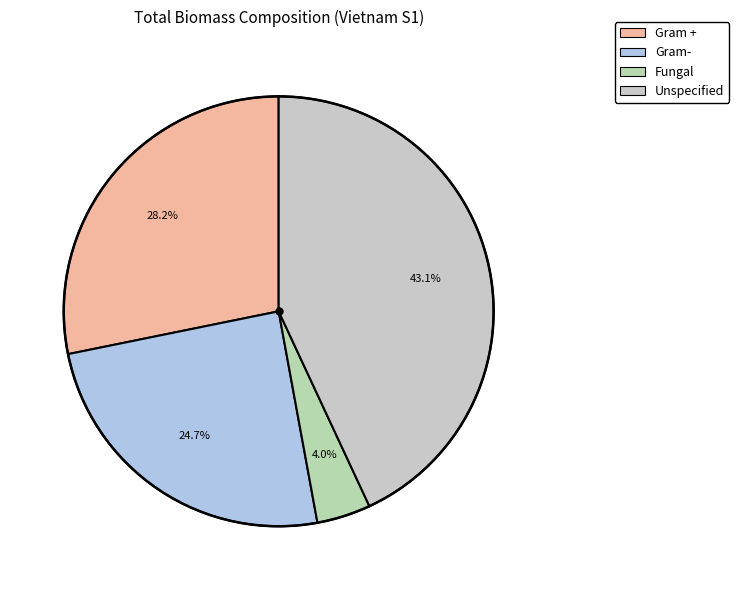

What is the largest slice in the pie chart?

Unspecified